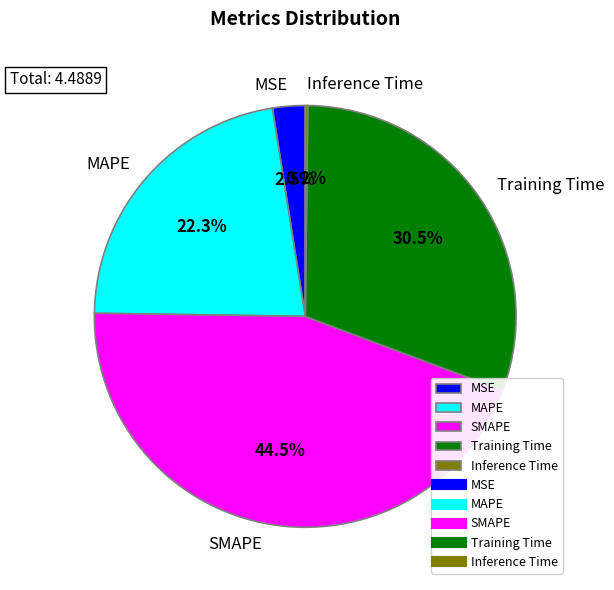

Between MSE and MAPE, which is larger?

MAPE